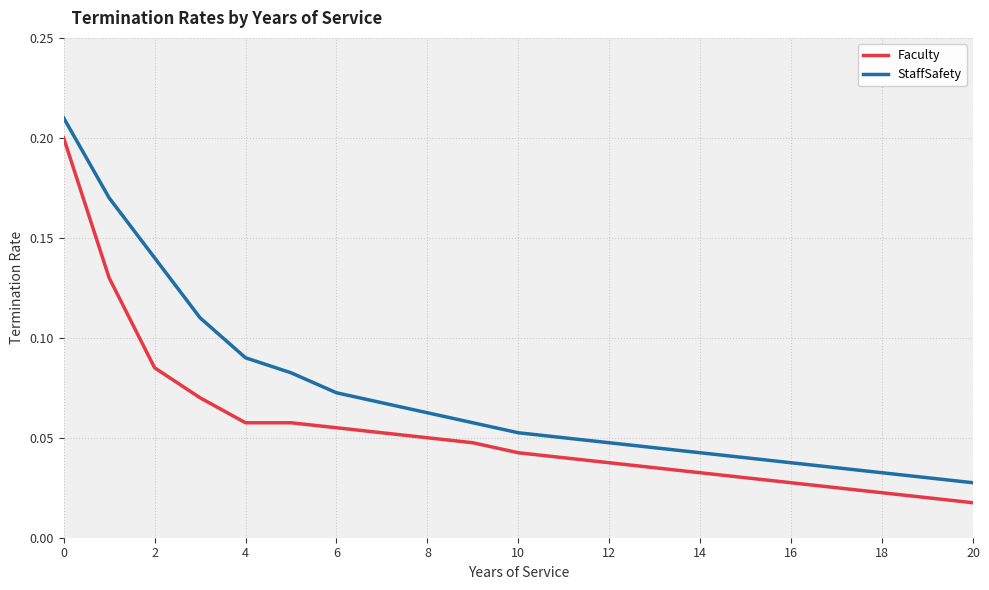

True or false: Faculty and StaffSafety intersect in this chart.

False